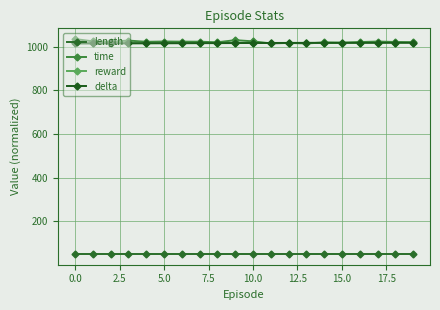

What is the average value of the length series?

50.0